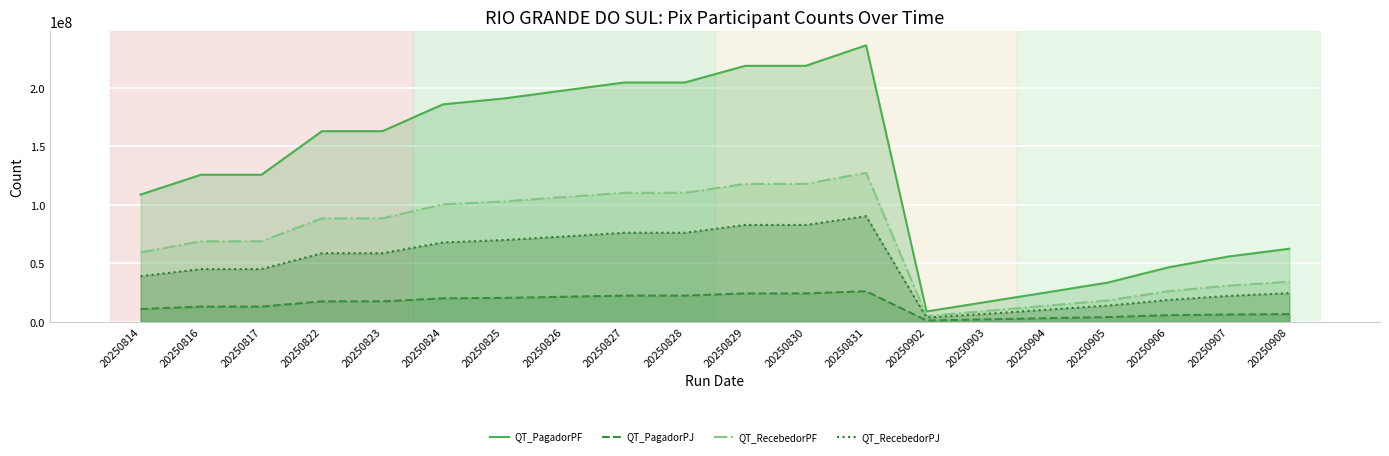

True or false: QT_RecebedorPJ and QT_PagadorPF cross at least once.

False